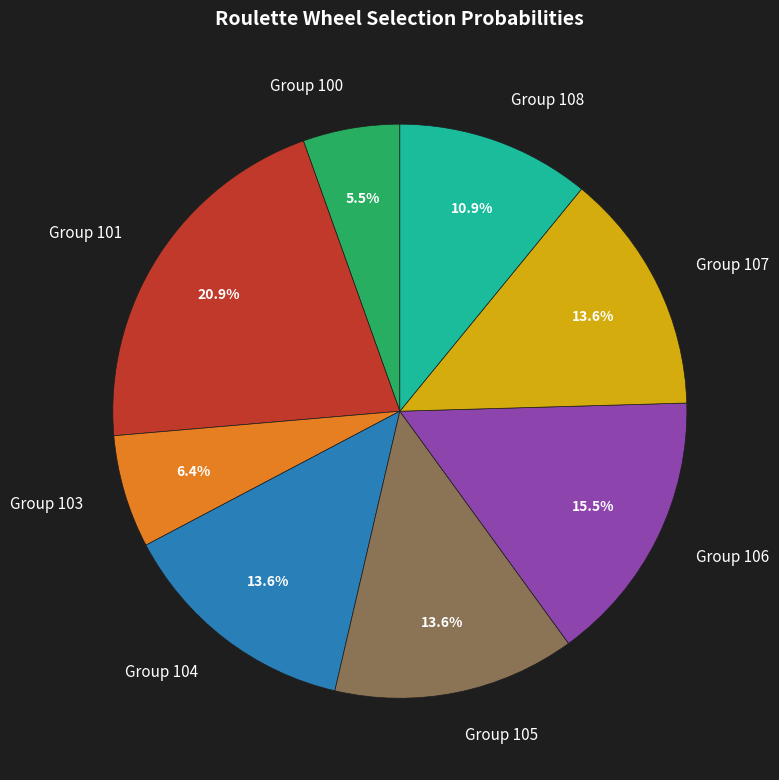

How many segments does this pie chart have?

8